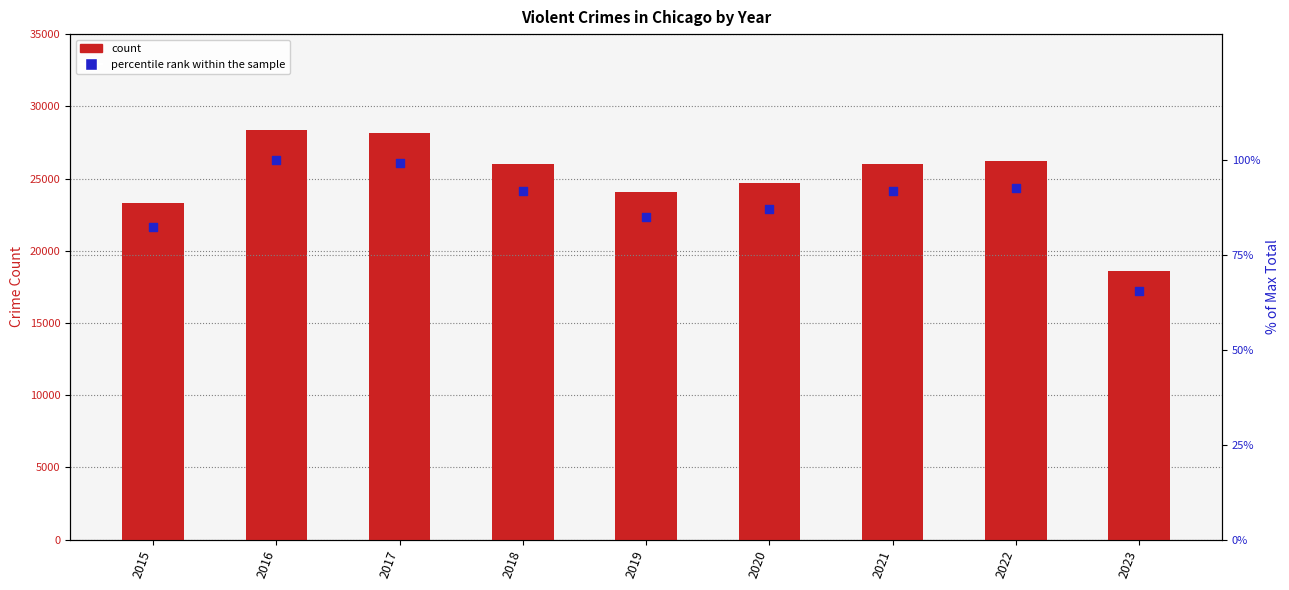

Is the value of count at 2023 greater than the value of percentile rank within the sample at 2021?

Yes